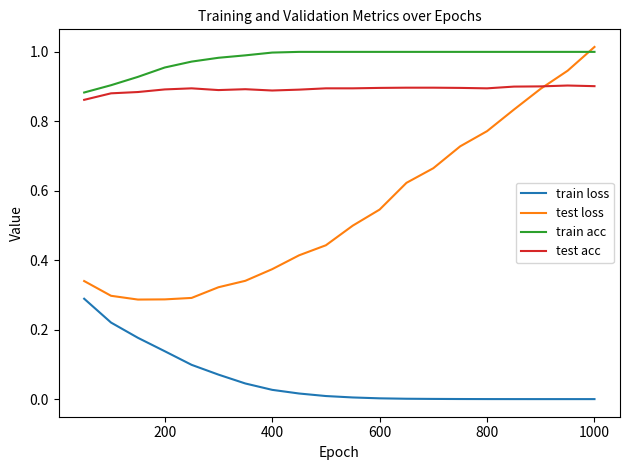

Count the test acc values in the range 0 to 1.

20